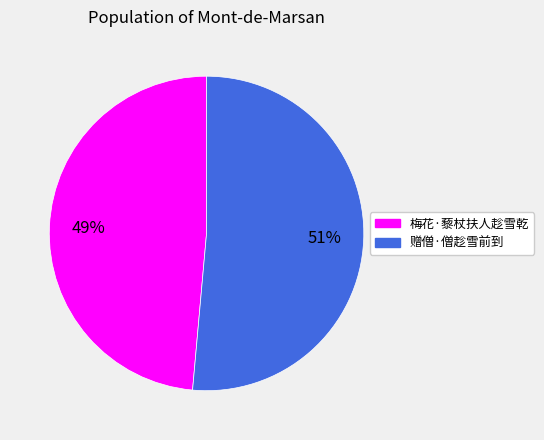

To the nearest percent, what is the average slice percentage?

50%